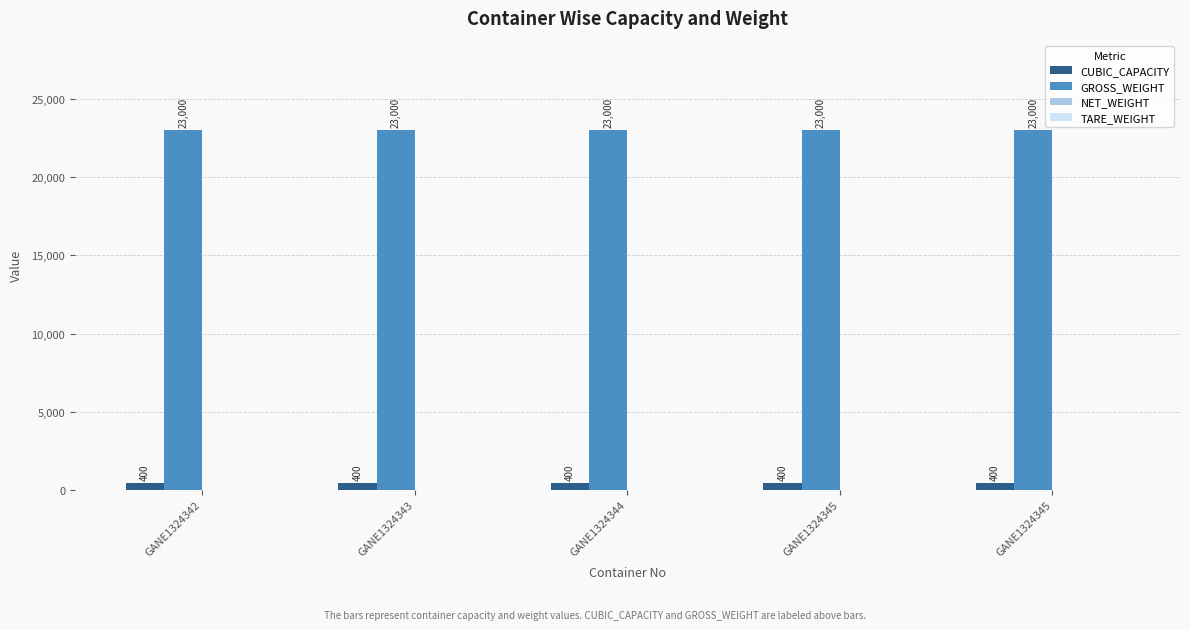

How many data points does each series have?

5